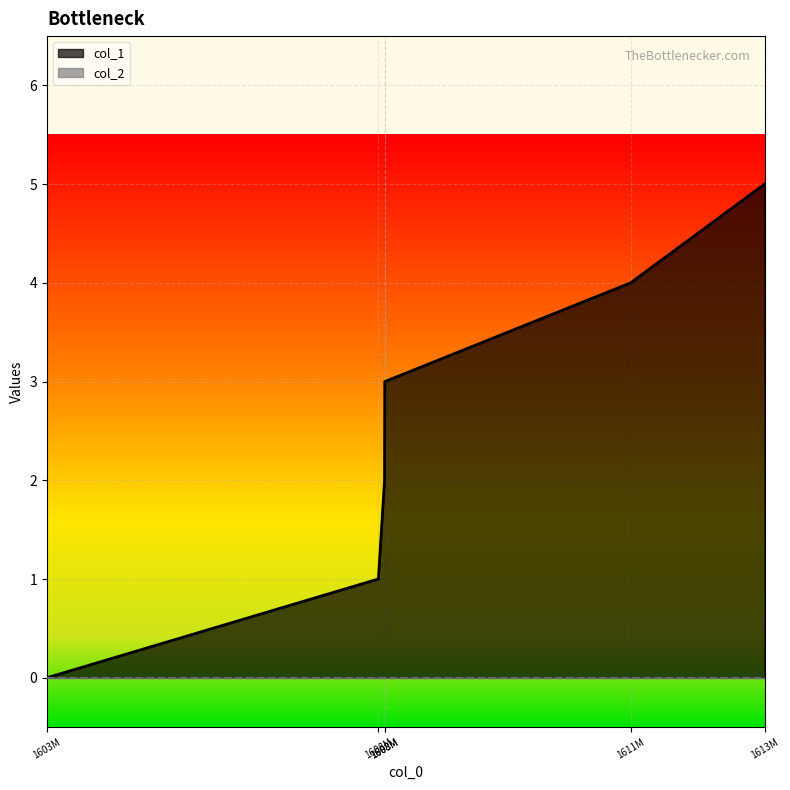

How many lines are shown in the chart?

2